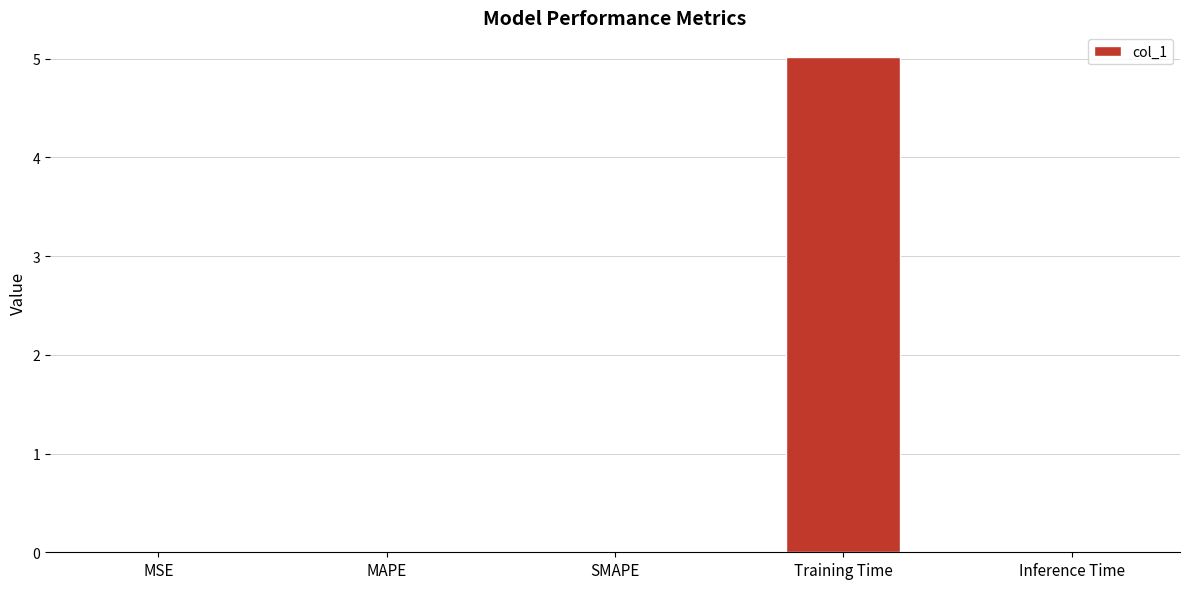

Are the bars horizontal?

No